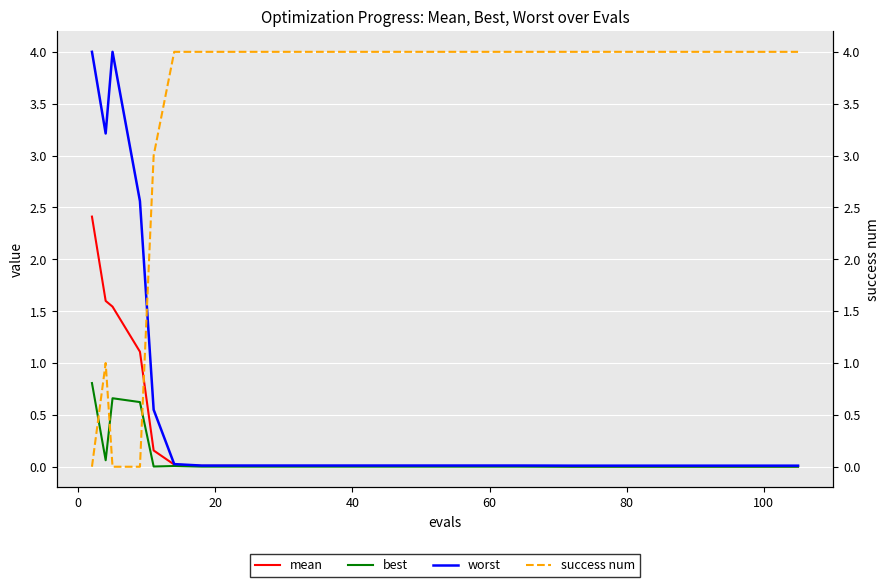

True or false: worst and mean cross at least once.

False